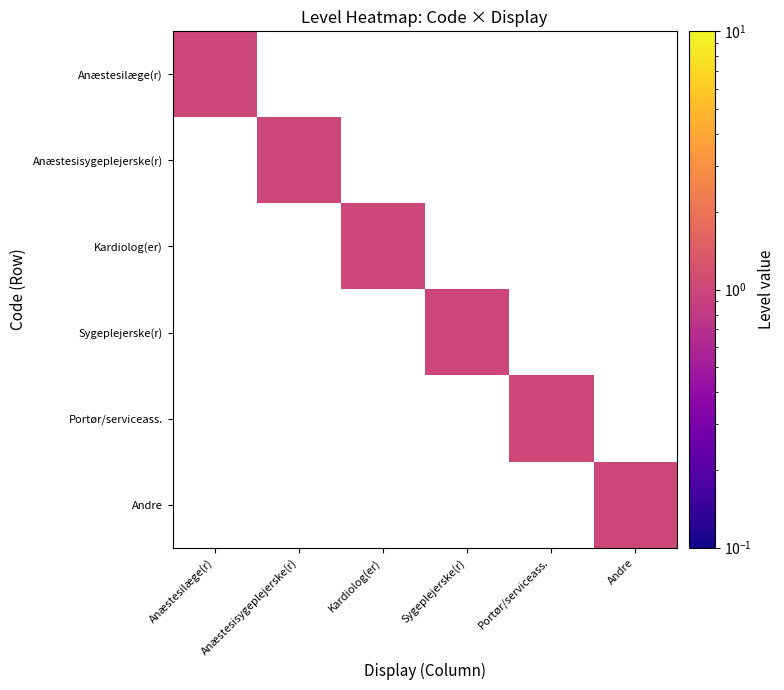

What is the difference between the highest and lowest values at Anæstesisygeplejerske(r)?

1